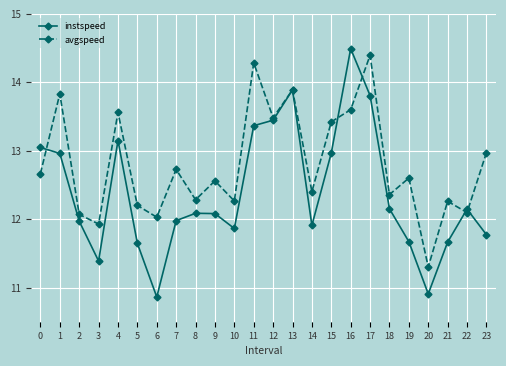

True or false: instspeed has more than 0 points higher than both neighbors.

True